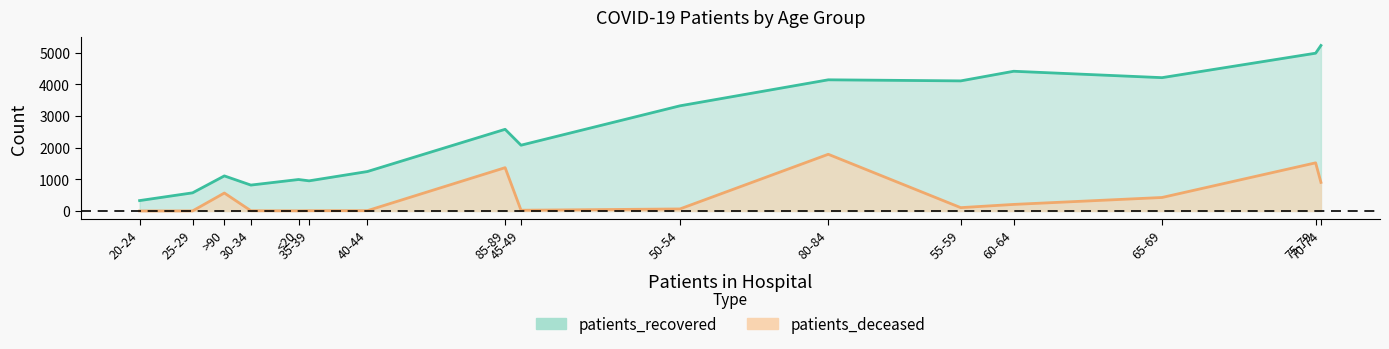

What is the sum of the patients_deceased values at 50-54 and 30-34?

72